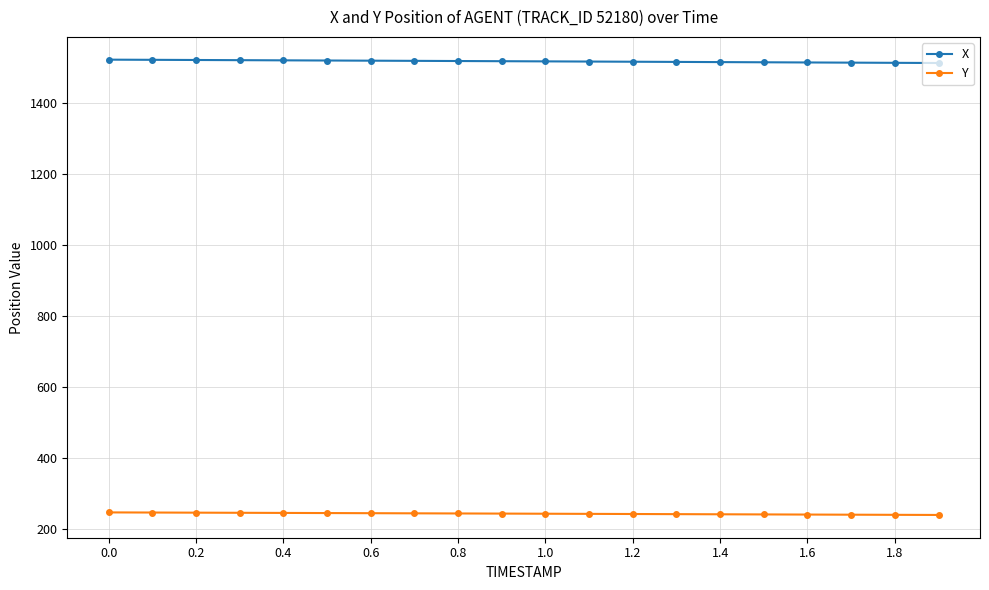

Which series has the largest total across all categories?

X